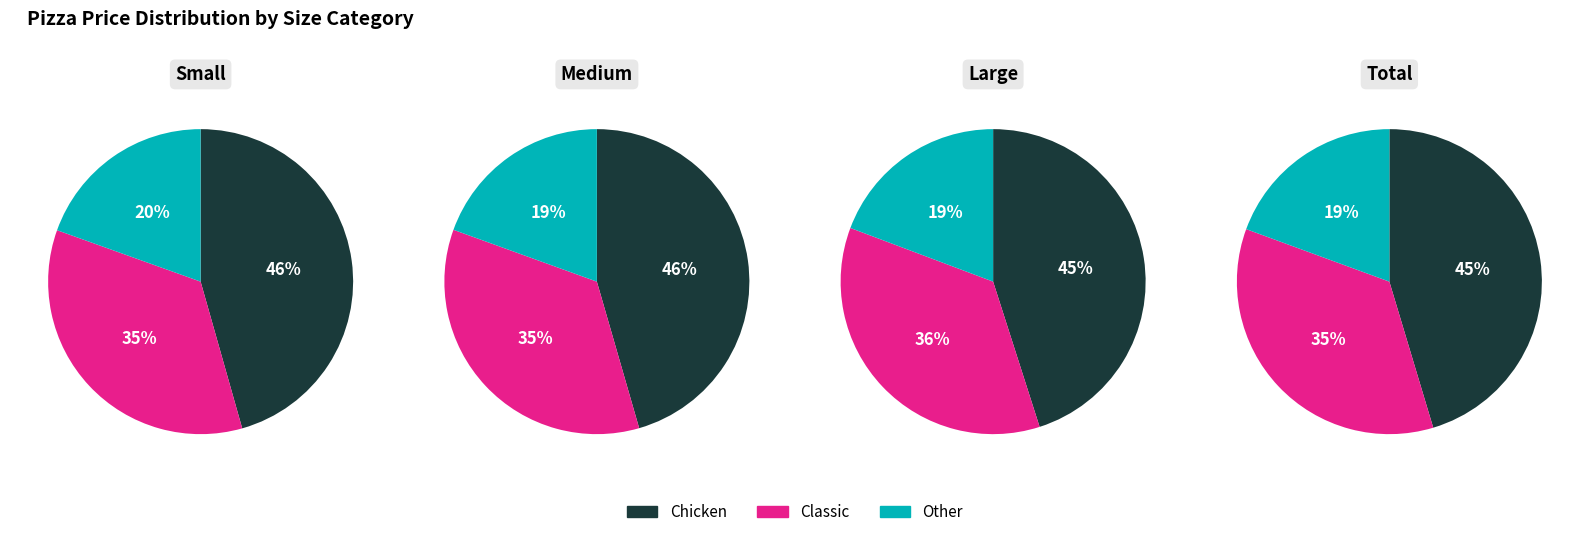

Do 7 and 0 together represent more than half of the pie?

No